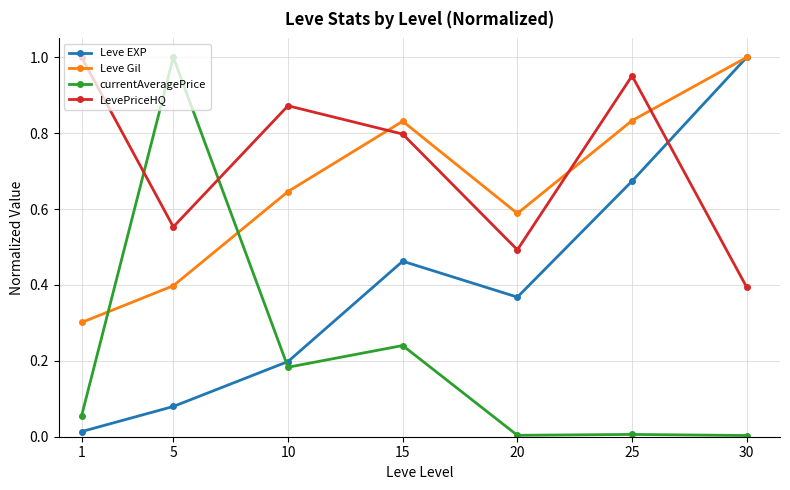

At which category is the sum across all series the highest?

25